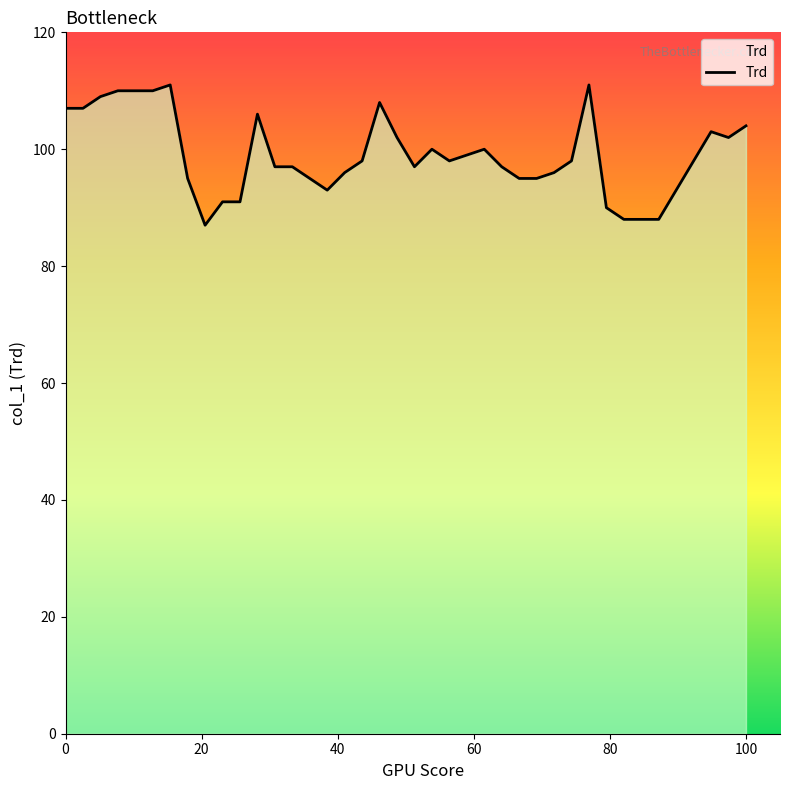

What is the smallest value displayed?

87